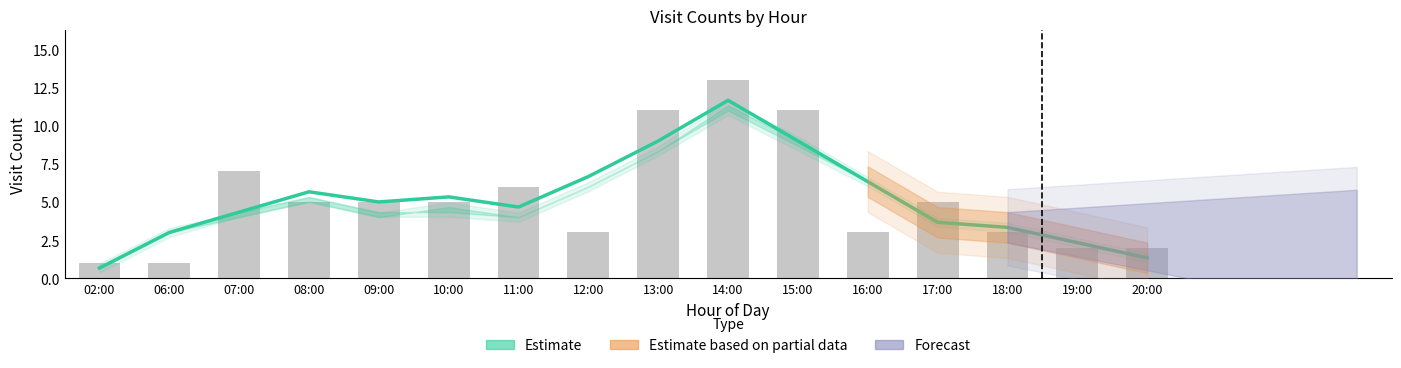

At which label is visit_count closest to 7?

07:00